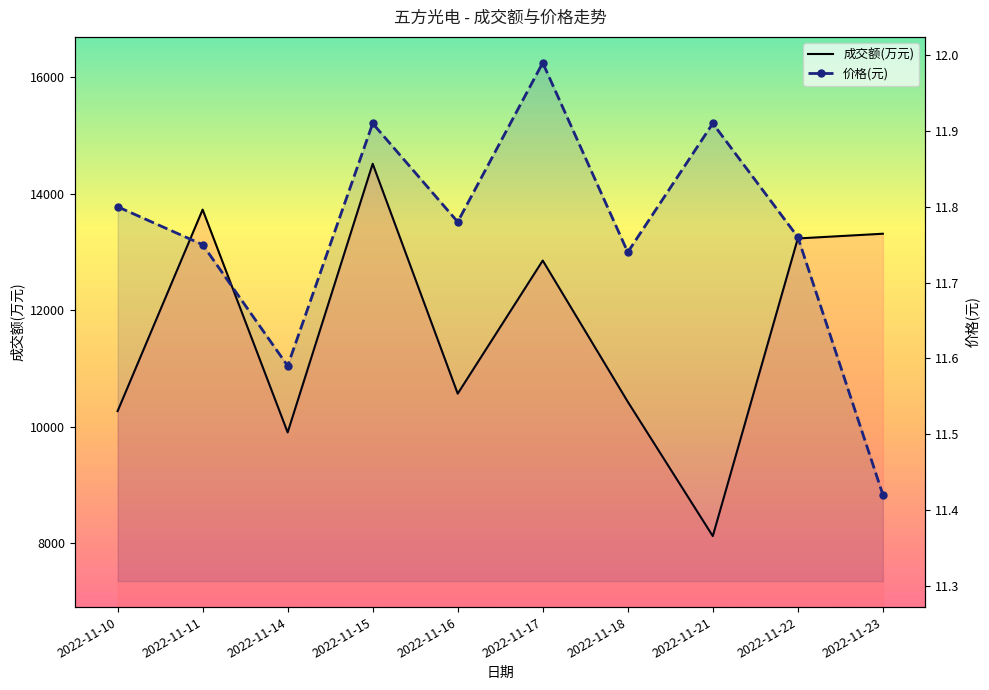

Between 2022-11-11 and 2022-11-18, which is larger?

2022-11-11